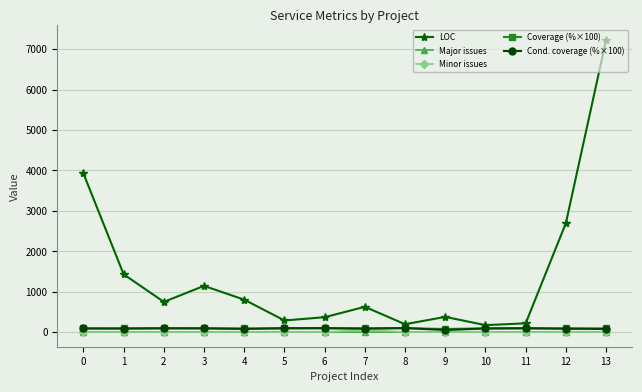

What is the average value of the Major issues series?

0.5